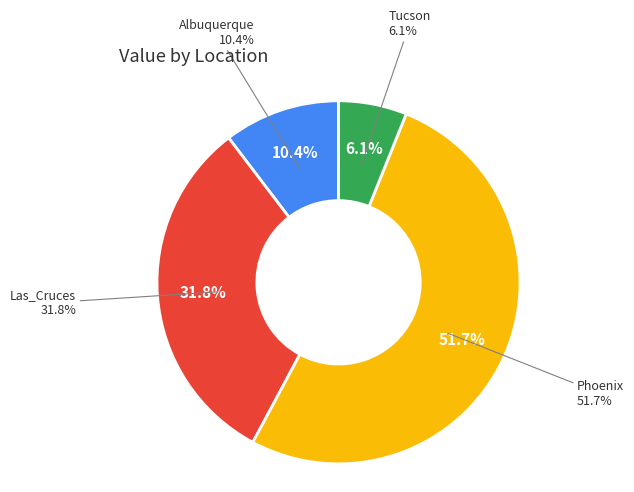

How many segments does this pie chart have?

4